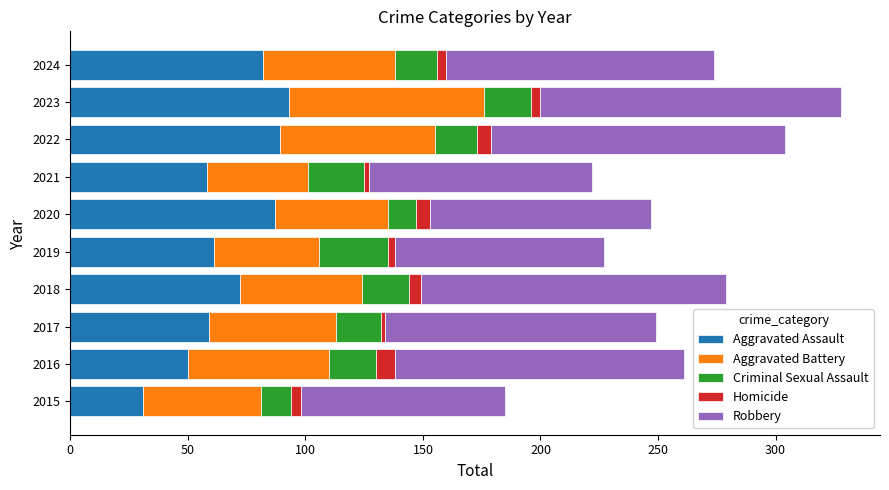

True or false: Aggravated Assault has a value of 12 at 2015.

False